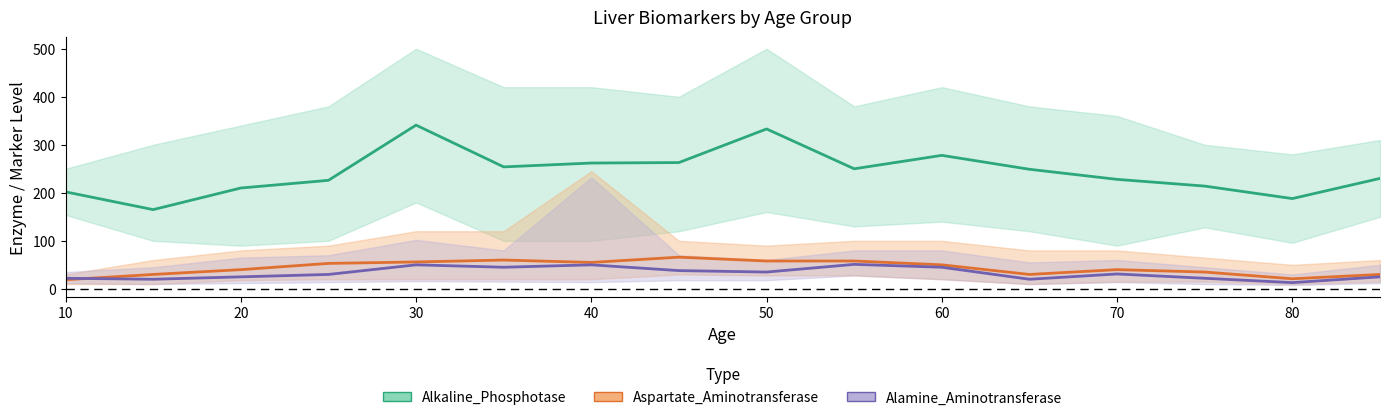

At how many categories does at least one series exceed 154?

16